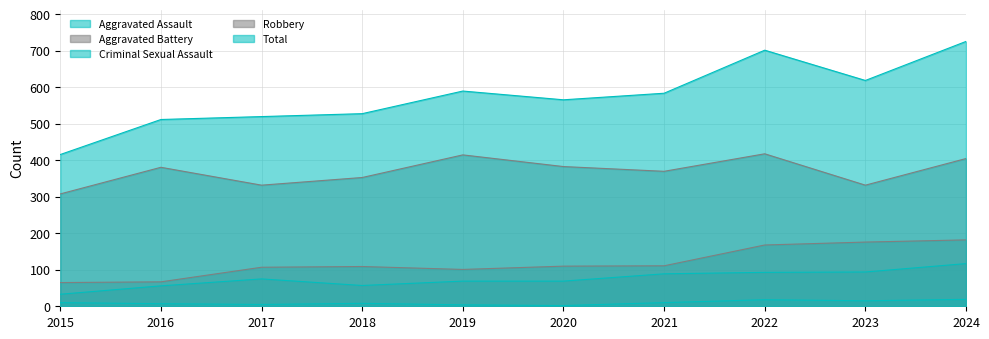

At which category does Aggravated Battery reach its first local peak?

2018